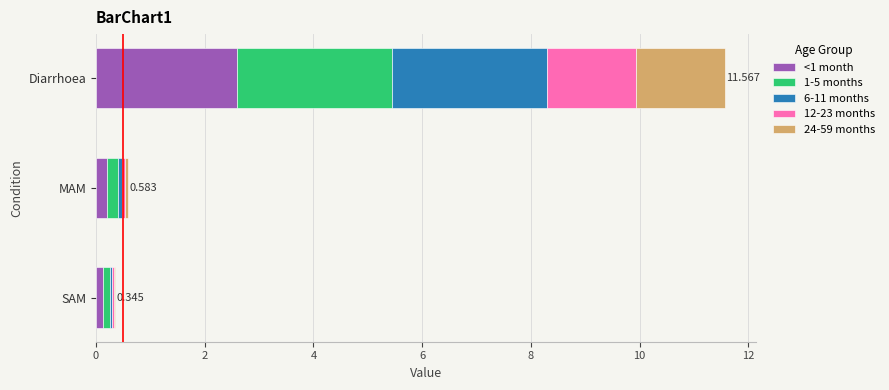

Which category has the highest value in the <1 month series?

Diarrhoea